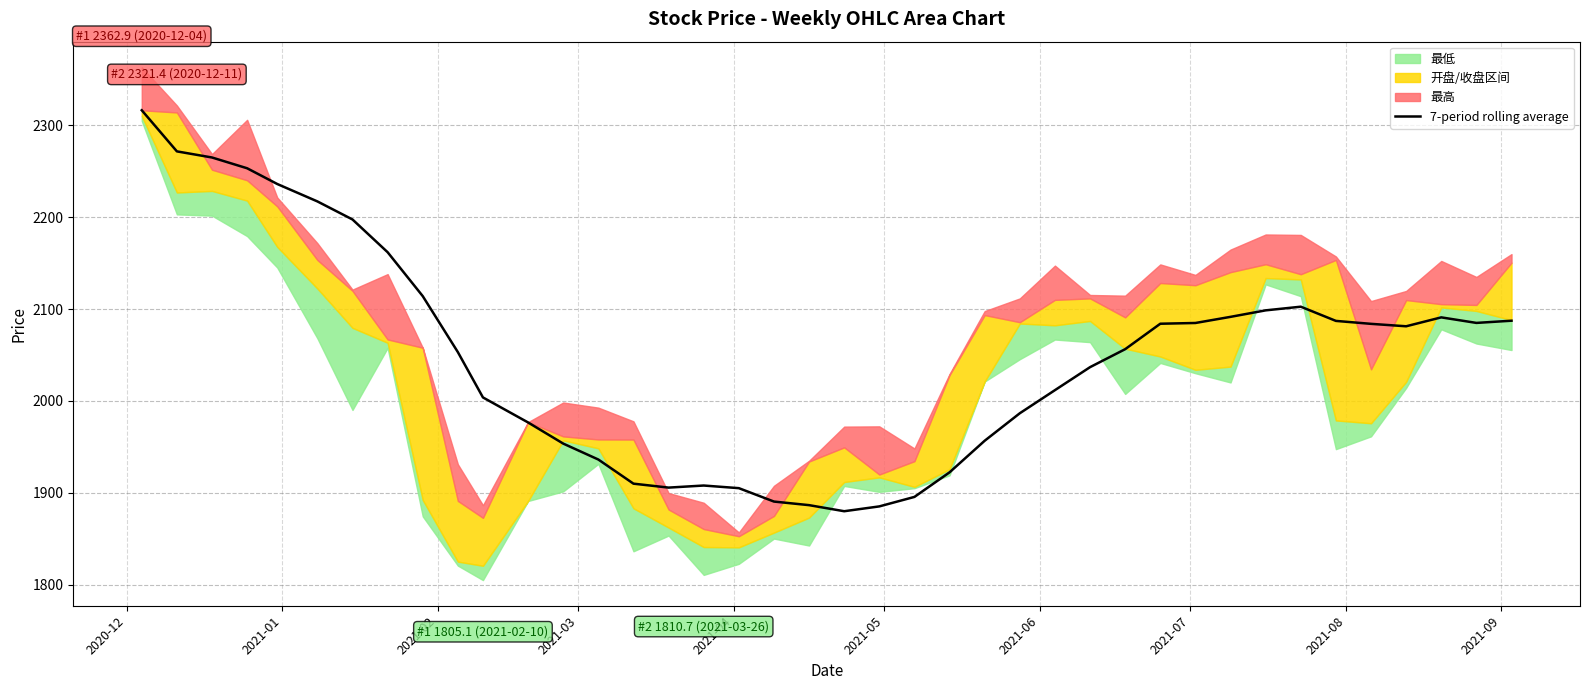

What is the maximum value for 7-period rolling average?

2316.2